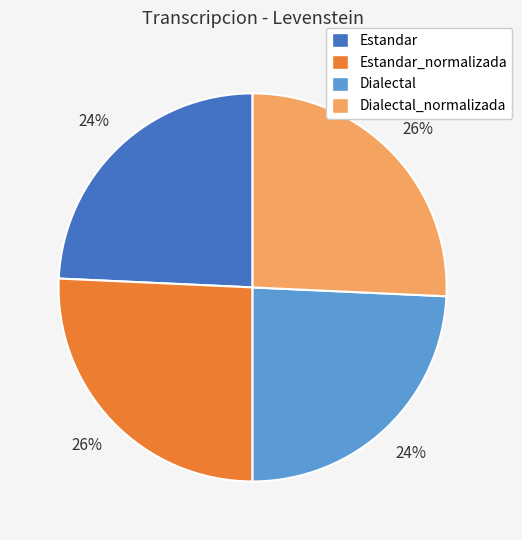

What is the ratio of the value at Dialectal_normalizada to the value at Dialectal?

1.1